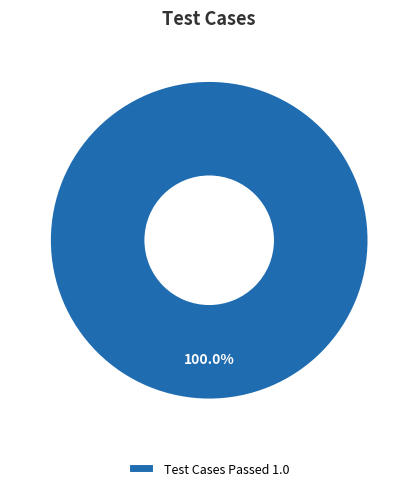

Rank the categories by value from highest to lowest.

Test Cases Passed 1.0